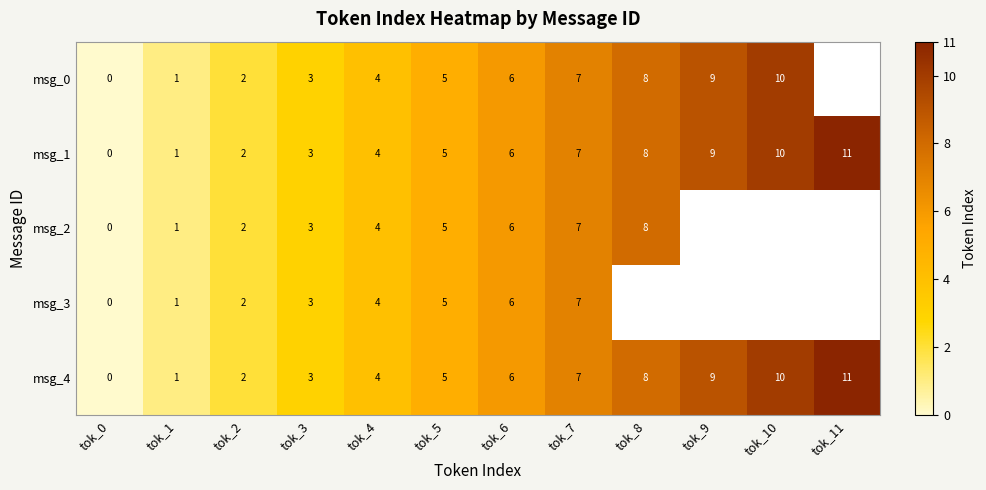

What is the maximum value shown in the chart?

11.0